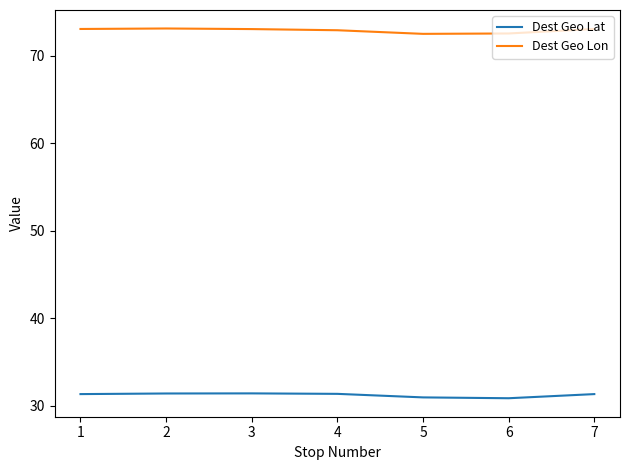

True or false: Dest Geo Lat and Dest Geo Lon cross at least once.

False